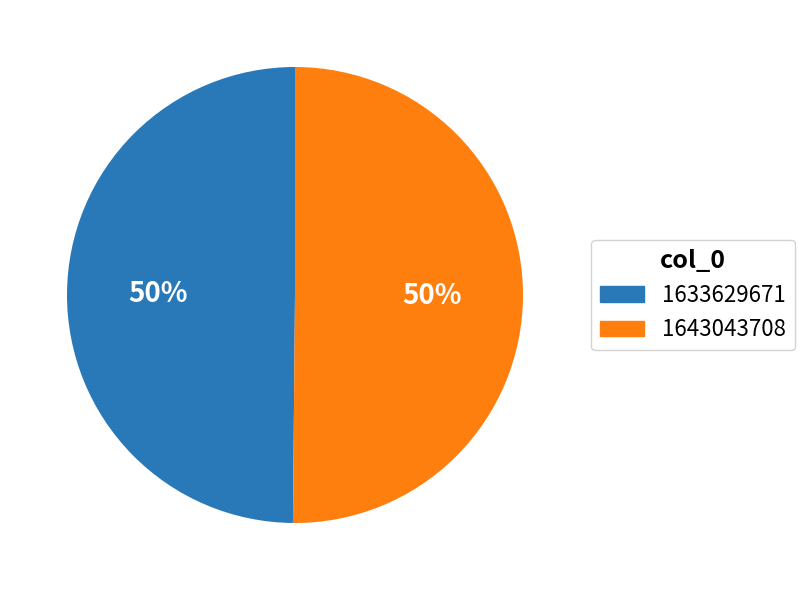

Is it true that 1643043708 is 50% of the pie?

True